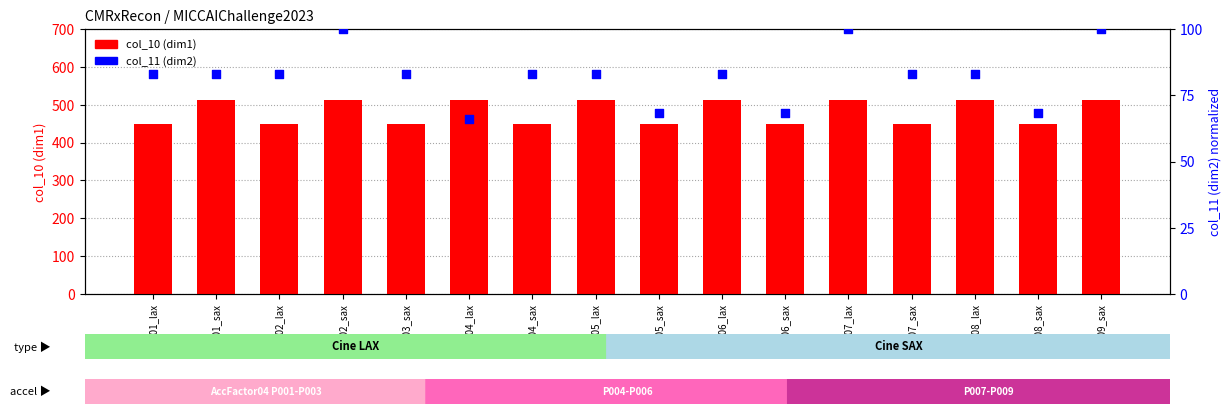

What is the total value across all series at P004_sax?

530.9